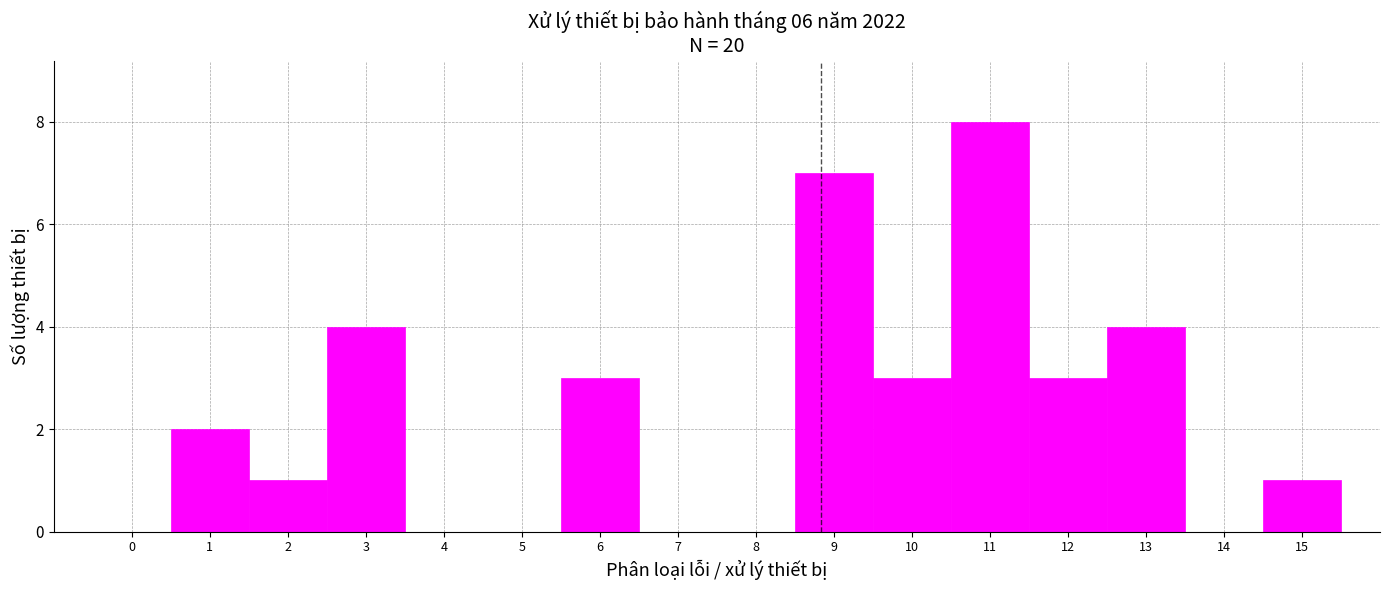

Reading left to right, transcribe this chart: for each bar, give the range it covers on the x-axis and its height. The values are not printed on the chart, so give them approximately, as read against the axis.

-0.5 to 0.5: 0
0.5 to 1.5: 2
1.5 to 2.5: 1
2.5 to 3.5: 4
3.5 to 4.5: 0
4.5 to 5.5: 0
5.5 to 6.5: 3
6.5 to 7.5: 0
7.5 to 8.5: 0
8.5 to 9.5: 7
9.5 to 10.5: 3
10.5 to 11.5: 8
11.5 to 12.5: 3
12.5 to 13.5: 4
13.5 to 14.5: 0
14.5 to 15.5: 1